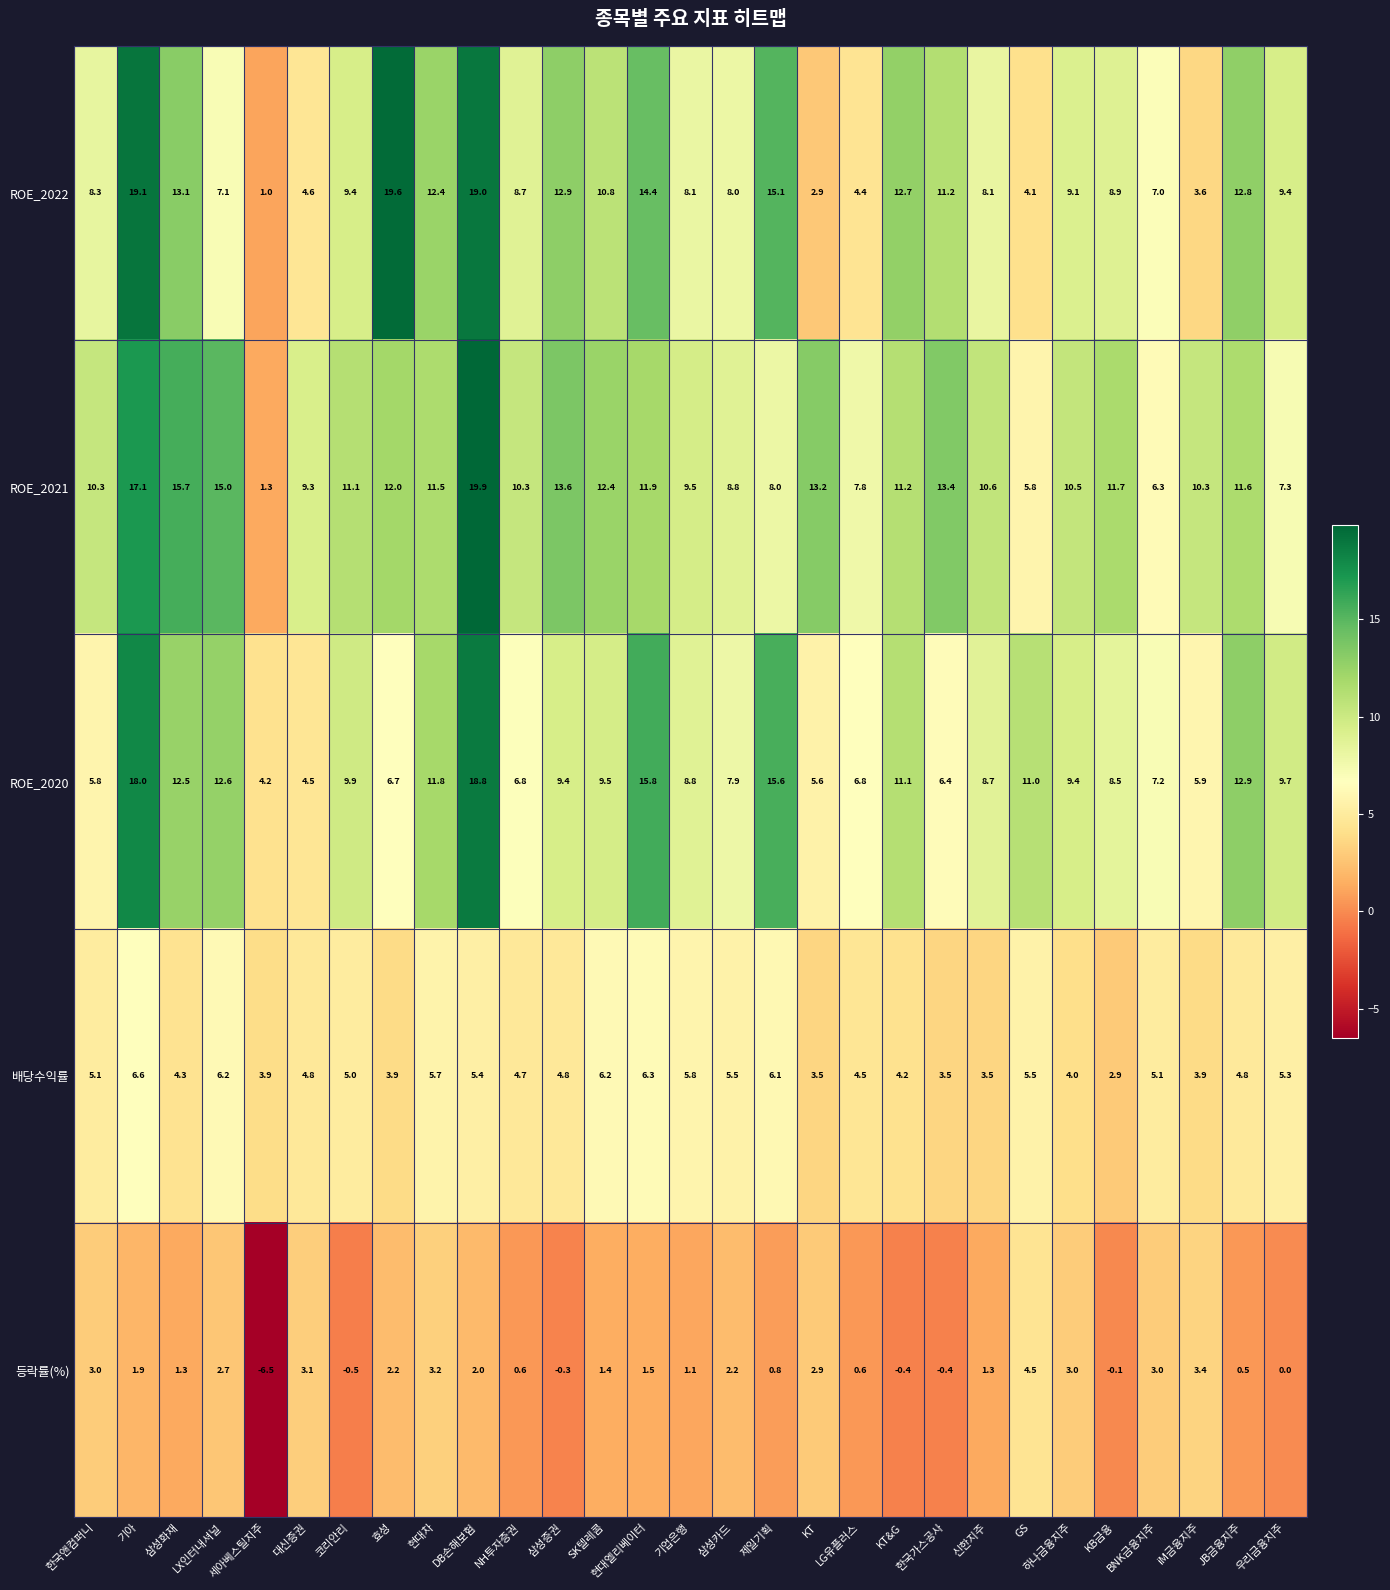

At how many categories does at least one series exceed 1?

29